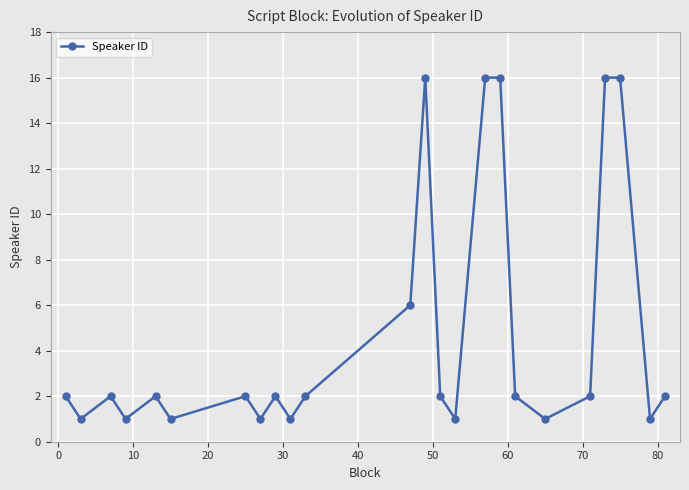

Does the chart have visible grid lines?

Yes